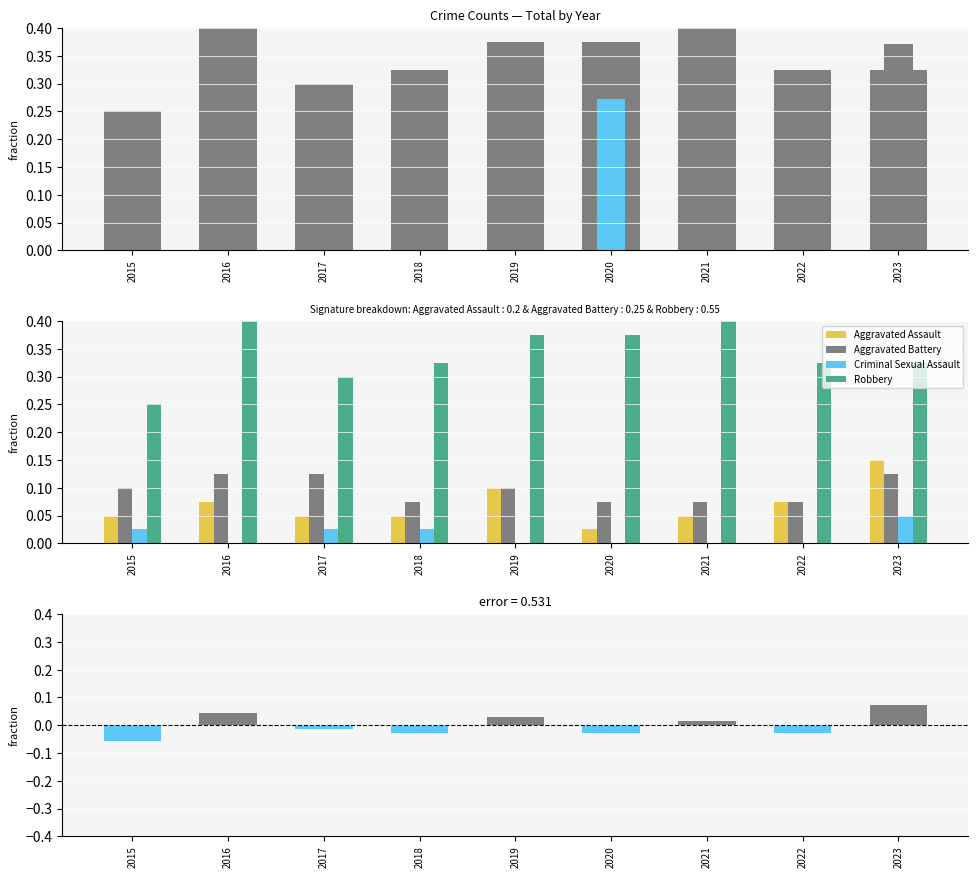

Which series has the largest total across all categories?

Robbery